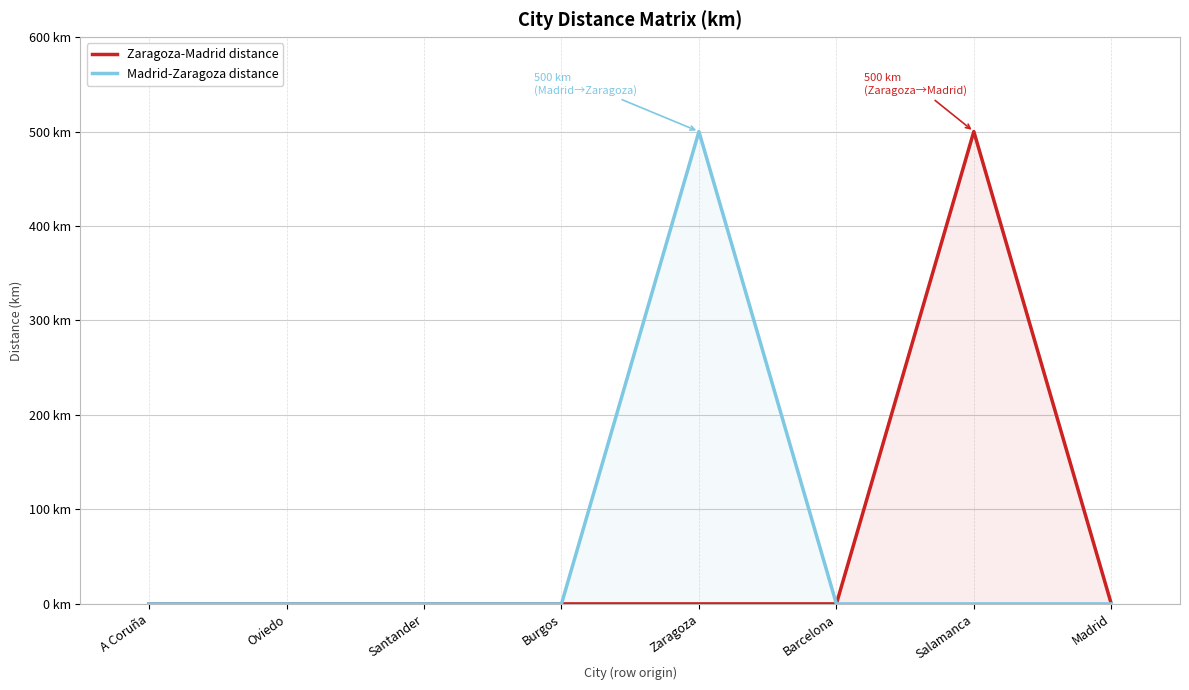

Which category has the highest value in the Zaragoza-Madrid distance series?

Salamanca